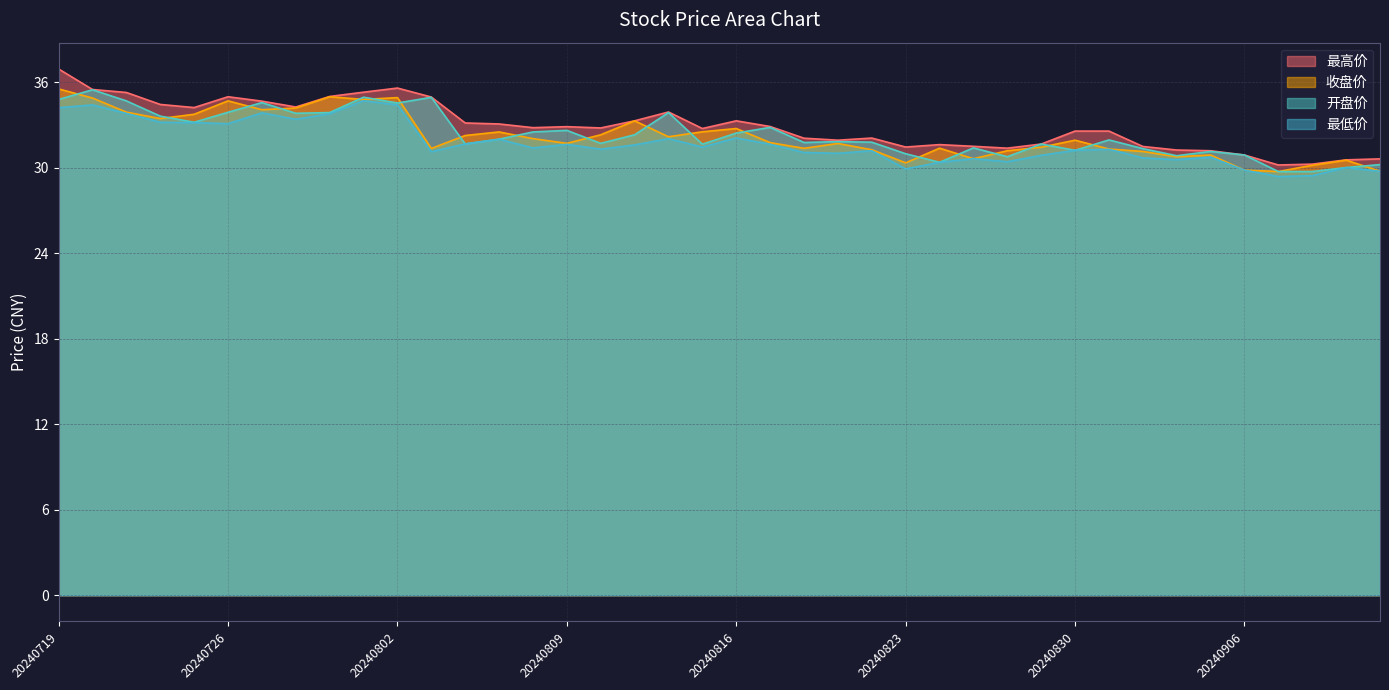

What is the total value across all series at 20240911?

121.1